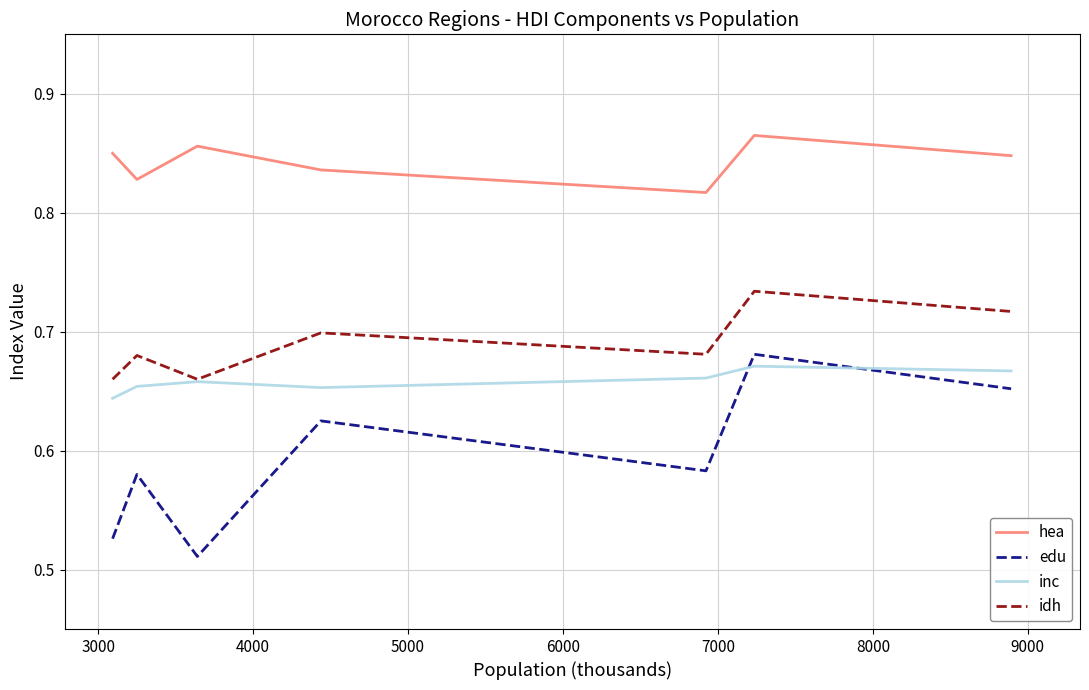

What is the difference between the maximum and minimum values in the idh series?

0.1